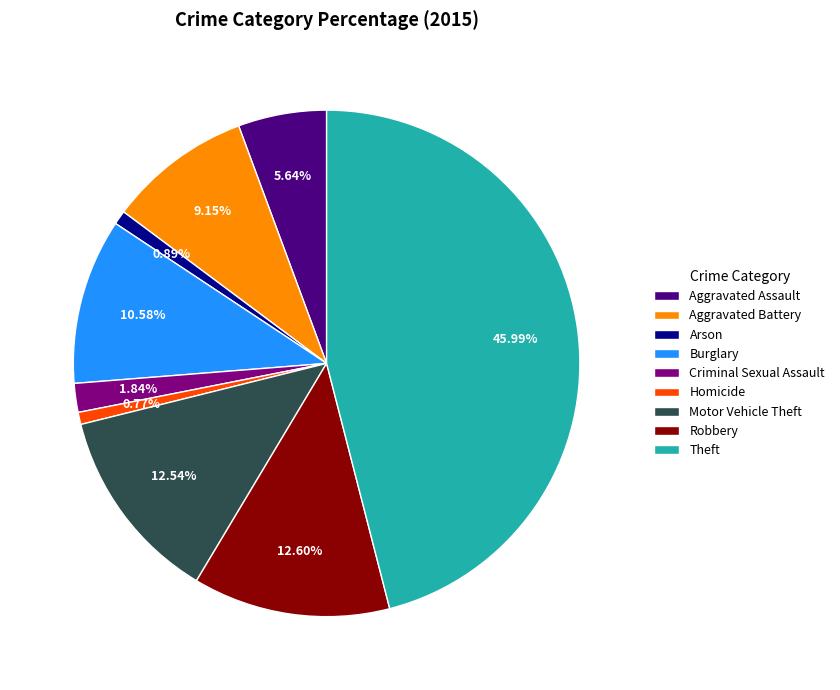

Between Arson and Aggravated Assault, which is larger?

Aggravated Assault